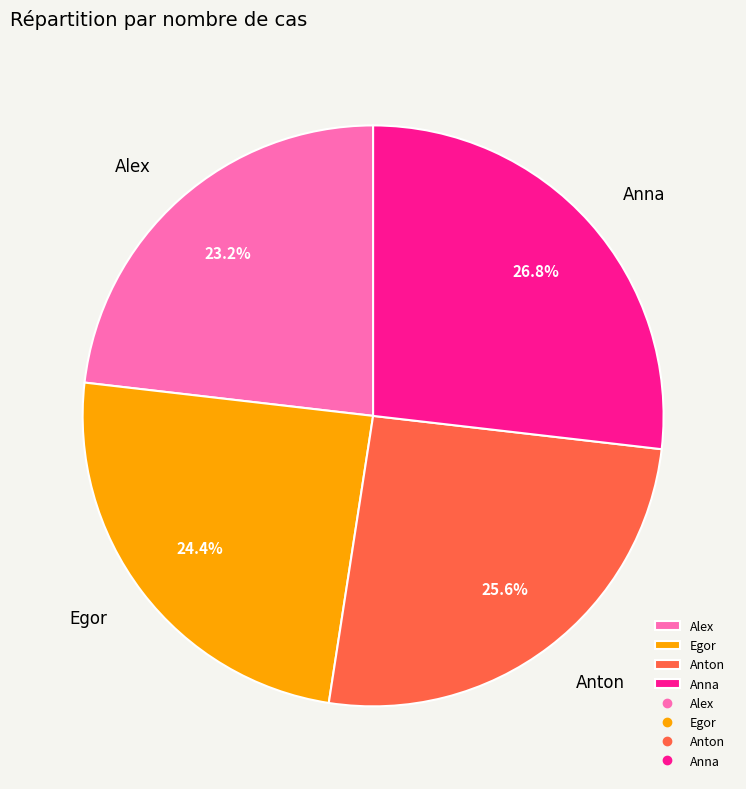

To the nearest percent, what portion does Alex represent?

23%